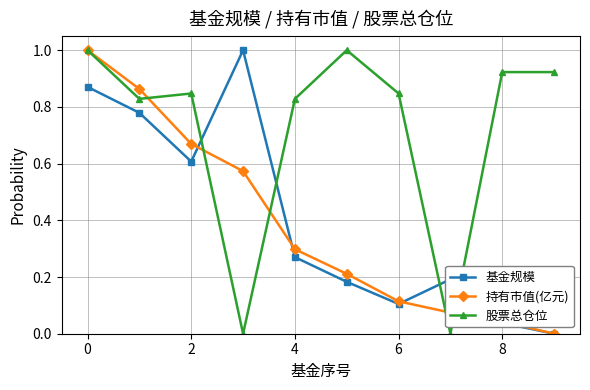

True or false: 基金规模 and 股票总仓位 intersect in this chart.

True